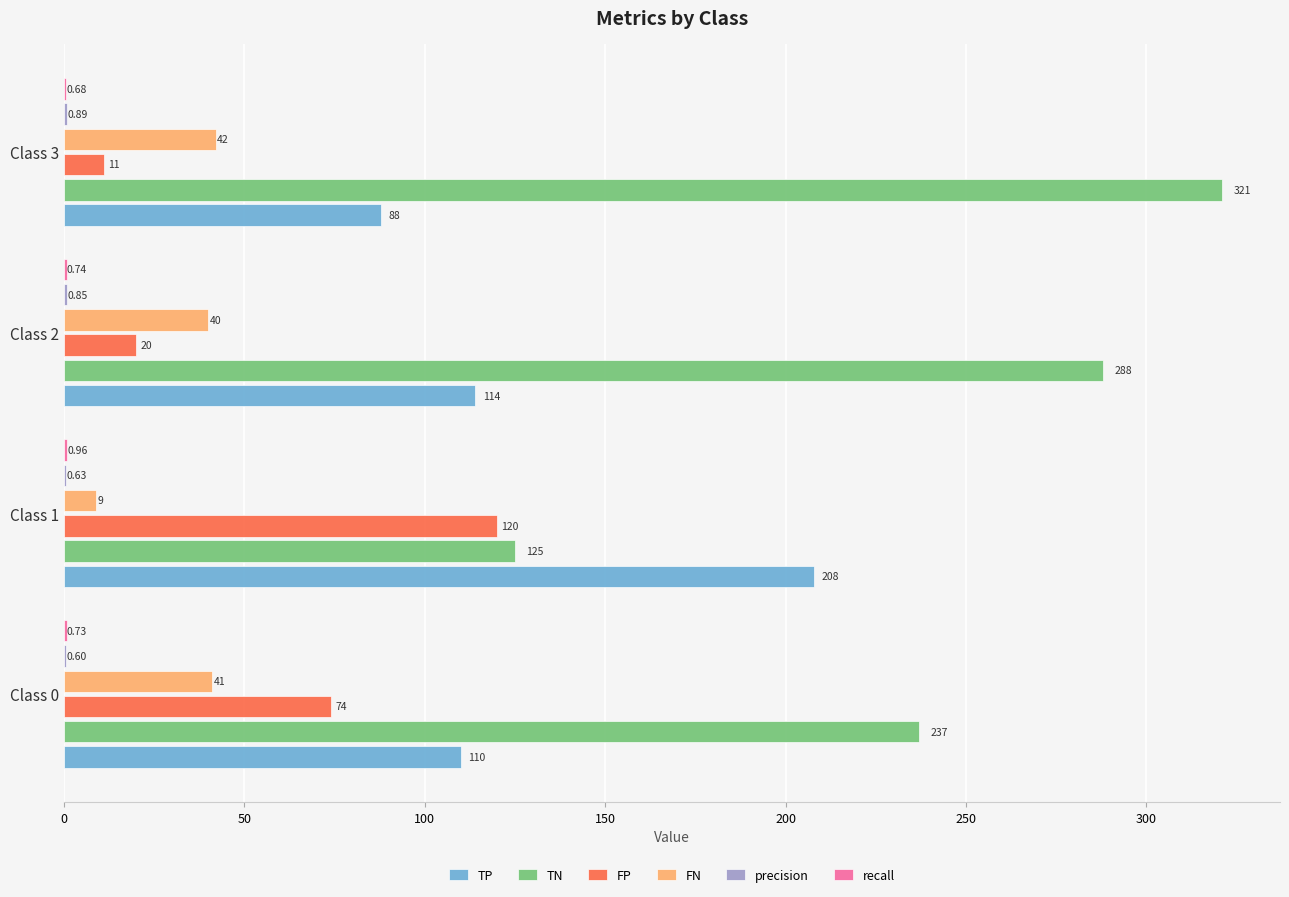

Which series changed the most between Class 2 and Class 3?

TN